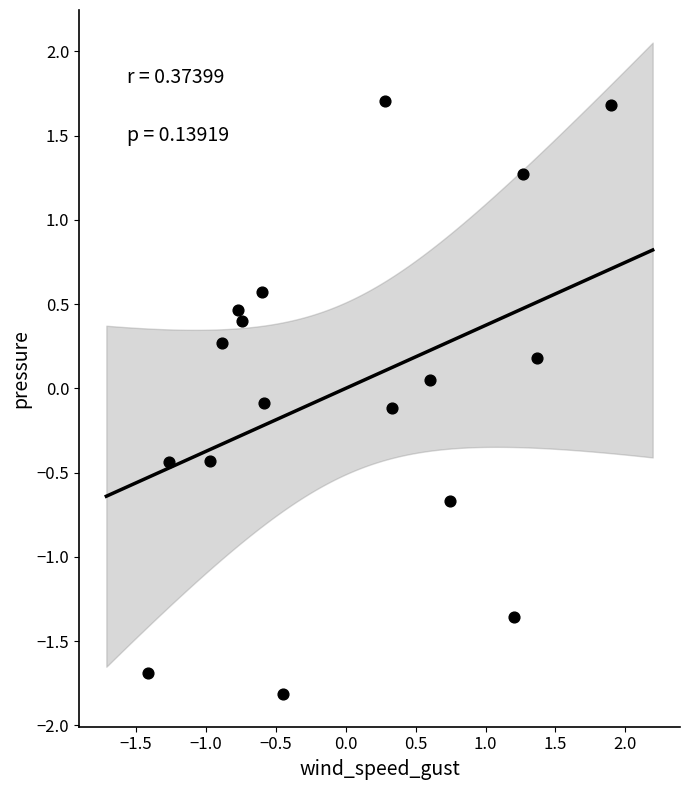

What is the range of Y values (max minus min)?

3.5